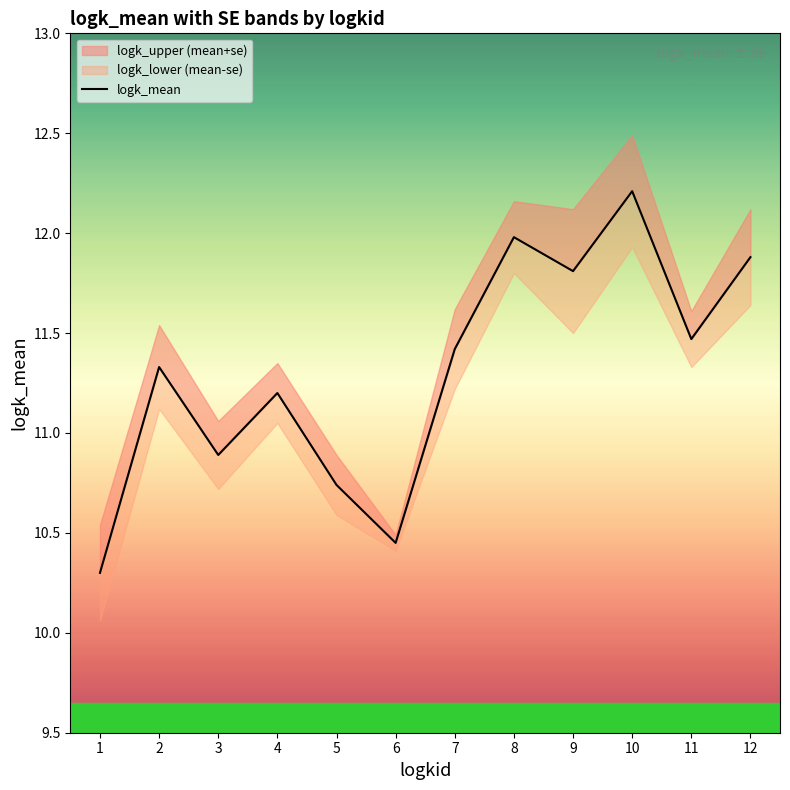

Where is the data nearest to the value 11?

3